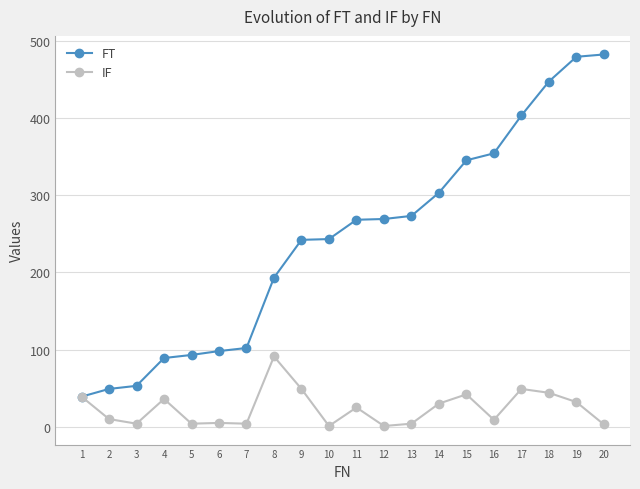

Which category has the lowest value in the FT series?

1